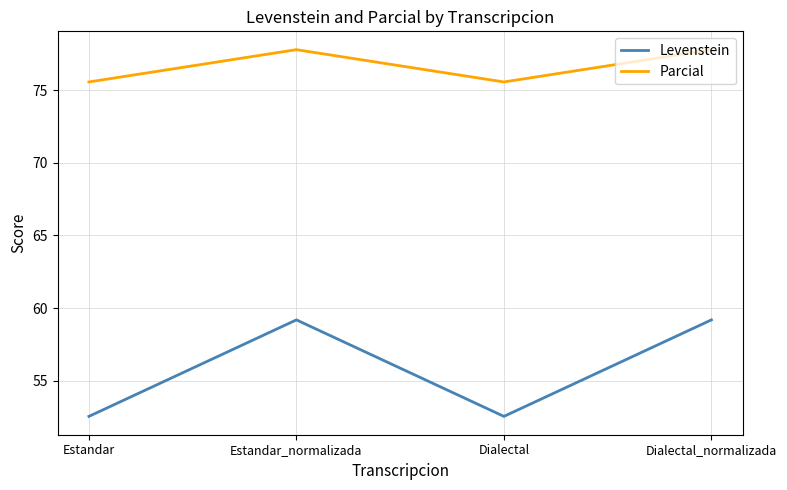

What is the highest value of the Parcial series?

77.8